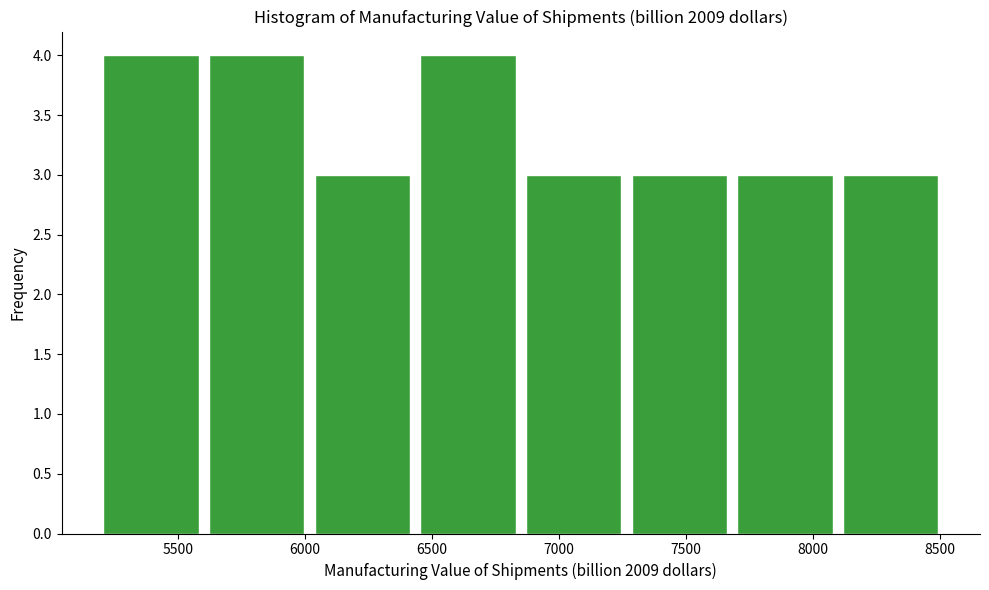

How tall is the bar that spans 6050 to 6450 on the x-axis? Neither the bar edges nor the heights are printed on the chart, so give them approximately, as read against the axes.

3